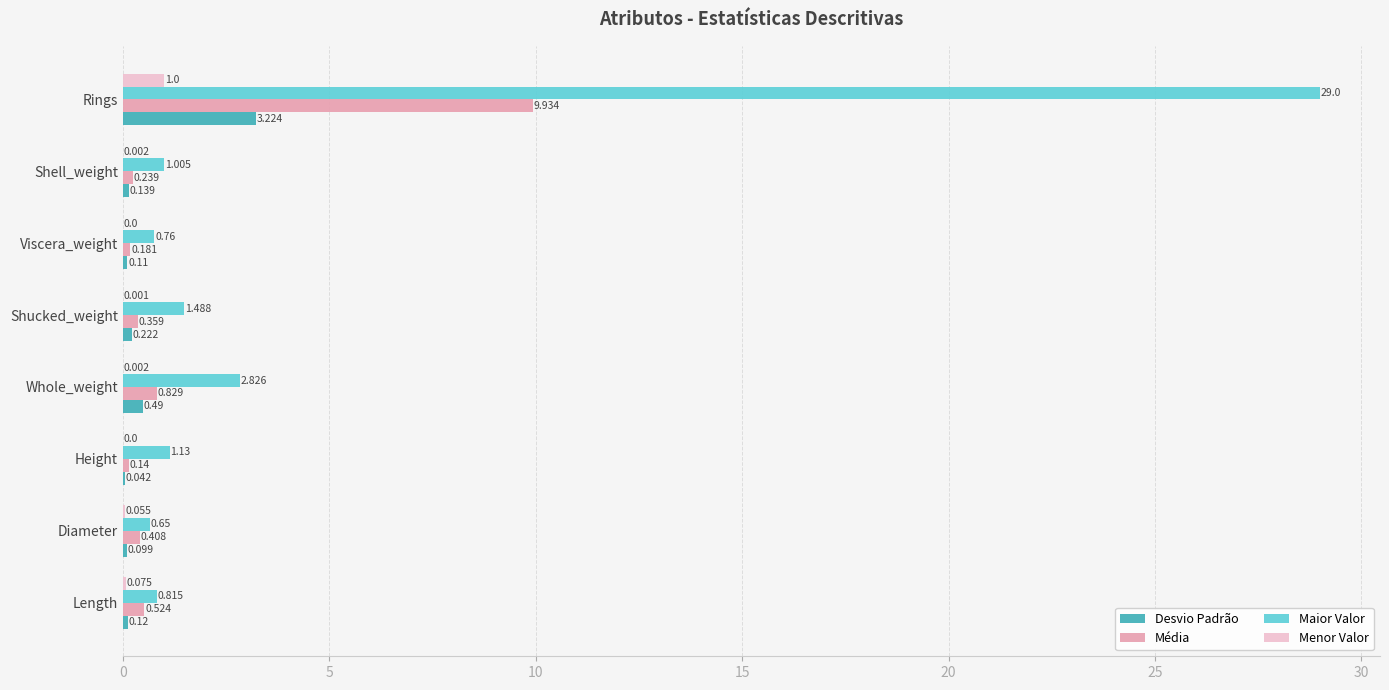

Between Viscera_weight and Rings, which series saw the biggest shift?

Maior Valor